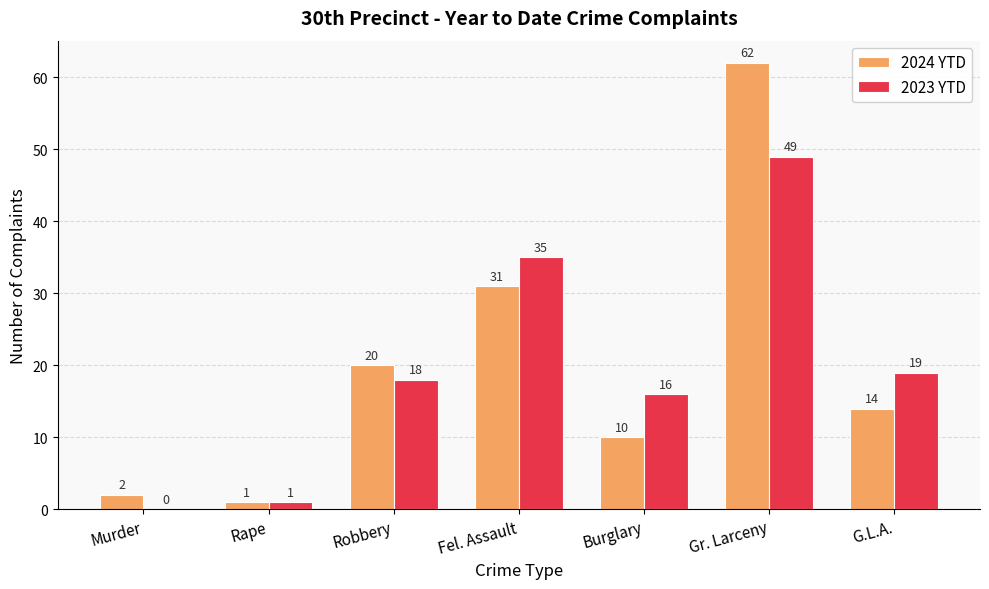

Where is 2023 YTD nearest to the value 24?

G.L.A.